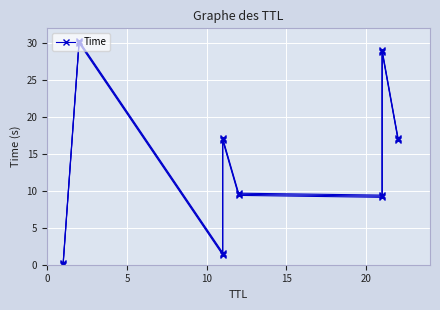

What is the sum of all values?

112.3